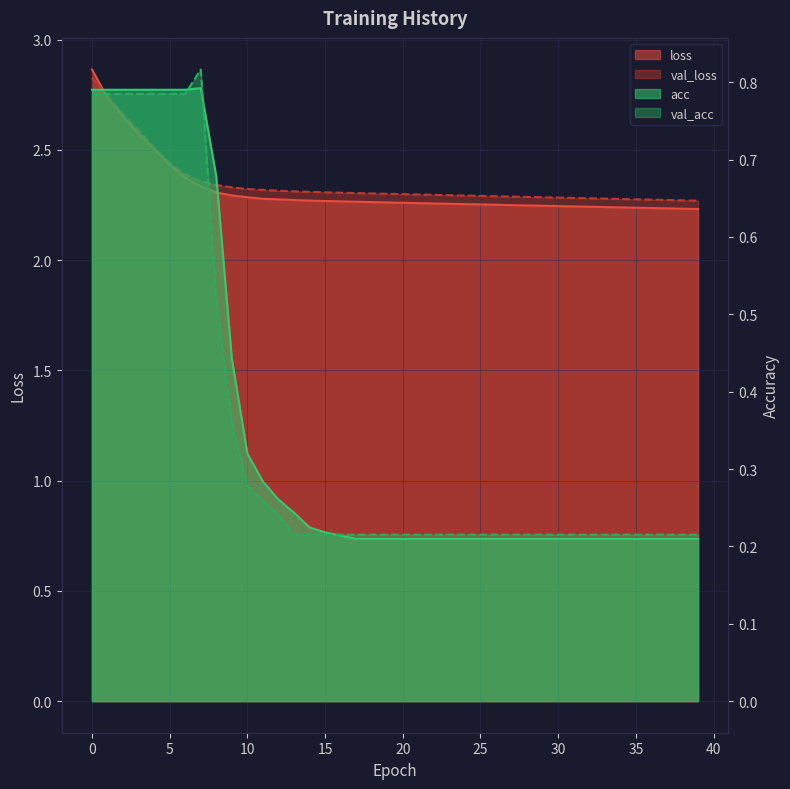

Reading left to right, transcribe all the data shown in this chart.

loss: 2.9	2.7	2.7	2.6	2.5	2.4	2.4	2.3	2.3	2.3	2.3	2.3	2.3	2.3	2.3	2.3	2.3	2.3	2.3	2.3	2.3	2.3	2.3	2.3	2.3	2.3	2.3	2.2	2.2	2.2	2.2	2.2	2.2	2.2	2.2	2.2	2.2	2.2	2.2	2.2
val_loss: 2.8	2.7	2.7	2.6	2.5	2.4	2.4	2.4	2.3	2.3	2.3	2.3	2.3	2.3	2.3	2.3	2.3	2.3	2.3	2.3	2.3	2.3	2.3	2.3	2.3	2.3	2.3	2.3	2.3	2.3	2.3	2.3	2.3	2.3	2.3	2.3	2.3	2.3	2.3	2.3
acc: 0.8	0.8	0.8	0.8	0.8	0.8	0.8	0.8	0.7	0.4	0.3	0.3	0.3	0.2	0.2	0.2	0.2	0.2	0.2	0.2	0.2	0.2	0.2	0.2	0.2	0.2	0.2	0.2	0.2	0.2	0.2	0.2	0.2	0.2	0.2	0.2	0.2	0.2	0.2	0.2
val_acc: 0.8	0.8	0.8	0.8	0.8	0.8	0.8	0.8	0.5	0.4	0.3	0.3	0.2	0.2	0.2	0.2	0.2	0.2	0.2	0.2	0.2	0.2	0.2	0.2	0.2	0.2	0.2	0.2	0.2	0.2	0.2	0.2	0.2	0.2	0.2	0.2	0.2	0.2	0.2	0.2